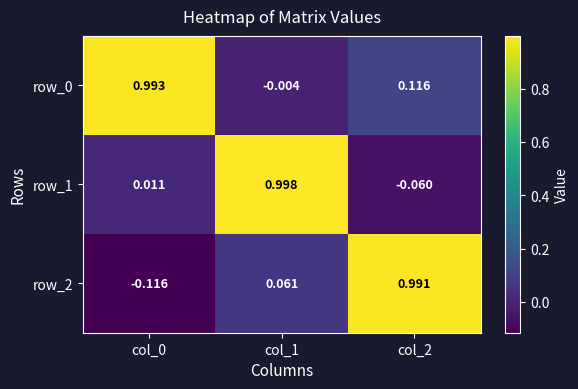

At which category is the sum across all series the highest?

col_1